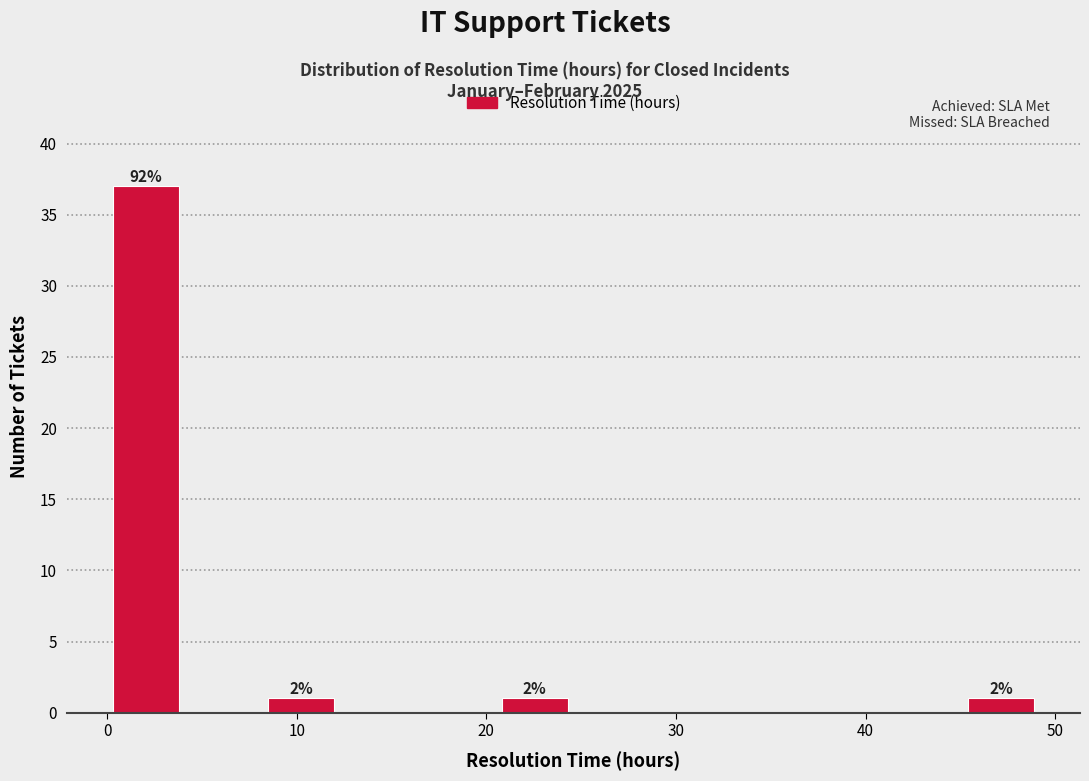

Over which range of the x-axis is the bar tallest?

0 to 4